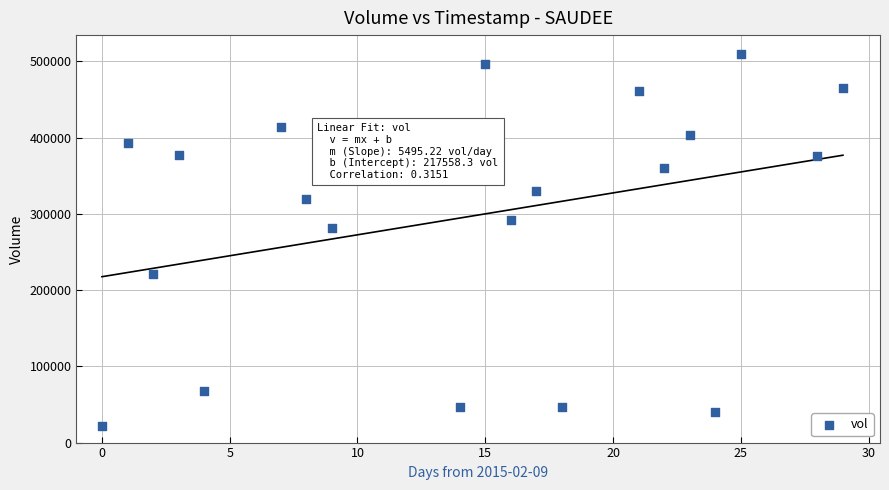

What Y value in the scatter plot is closest to 265550?

281000